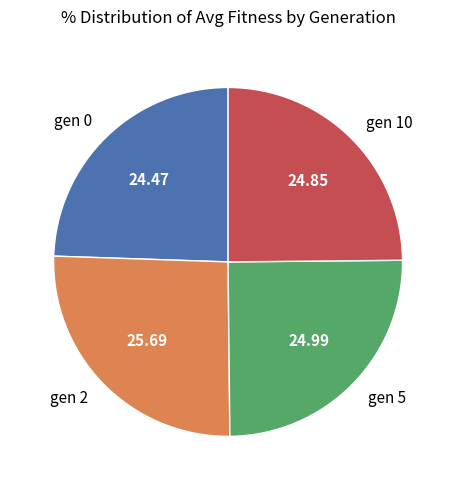

Do gen 2 and gen 10 together represent more than half of the pie?

Yes